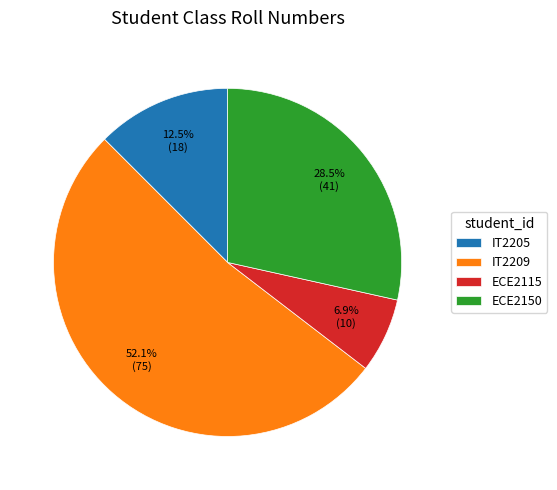

To the nearest percent, what is the average slice percentage?

25%